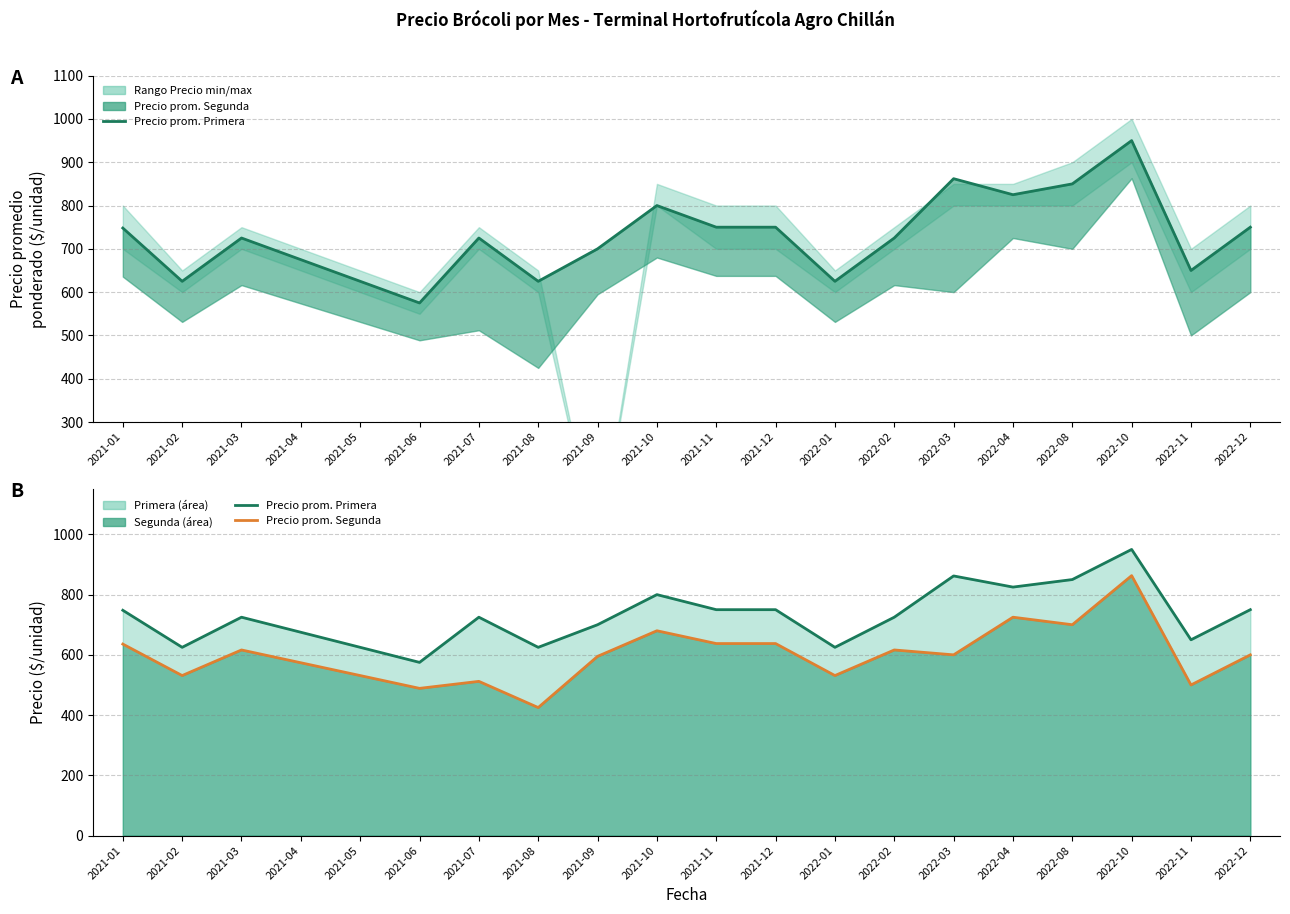

Does the chart have visible grid lines?

Yes